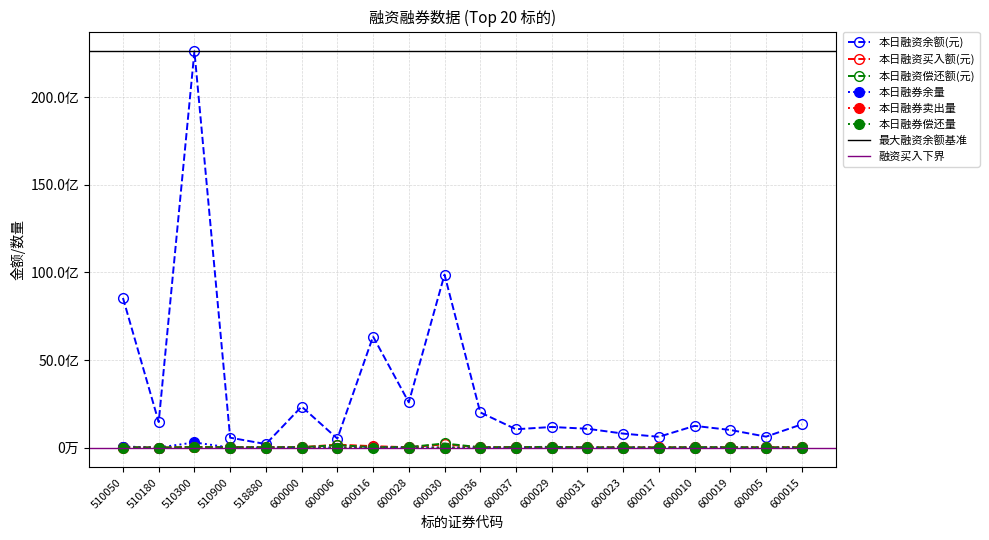

At which label does 本日融券偿还量 reach its peak?

510300